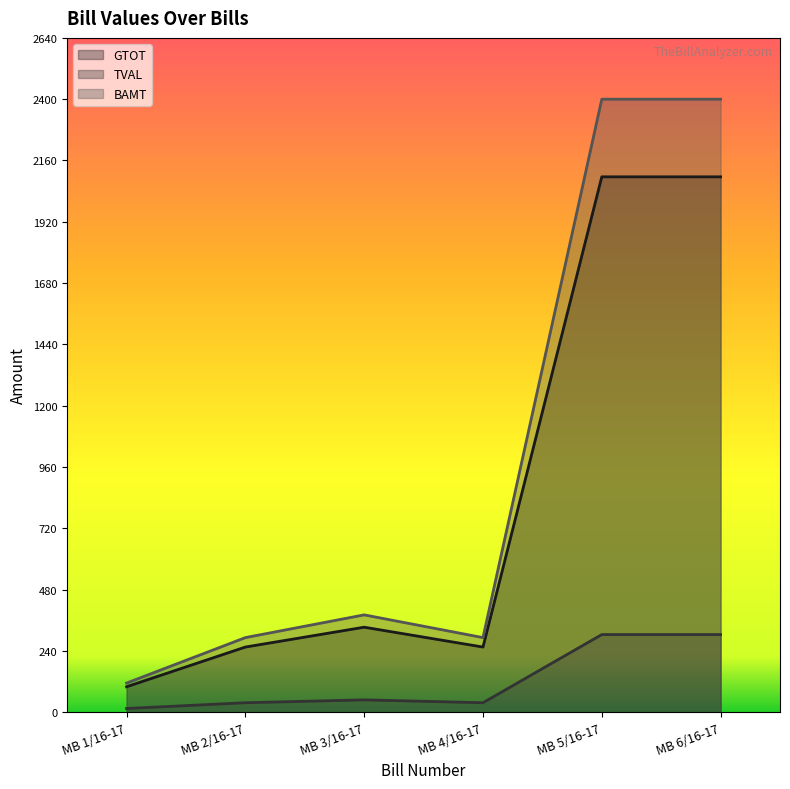

Reading right to left, what are all the values shown in this chart?

GTOT: 2096.1	2096.1	255.0	332.8	255.0	99.6
TVAL: 303.9	303.9	37.0	48.2	37.0	14.4
BAMT: 2400.0	2400.0	292.0	381.0	292.0	114.0